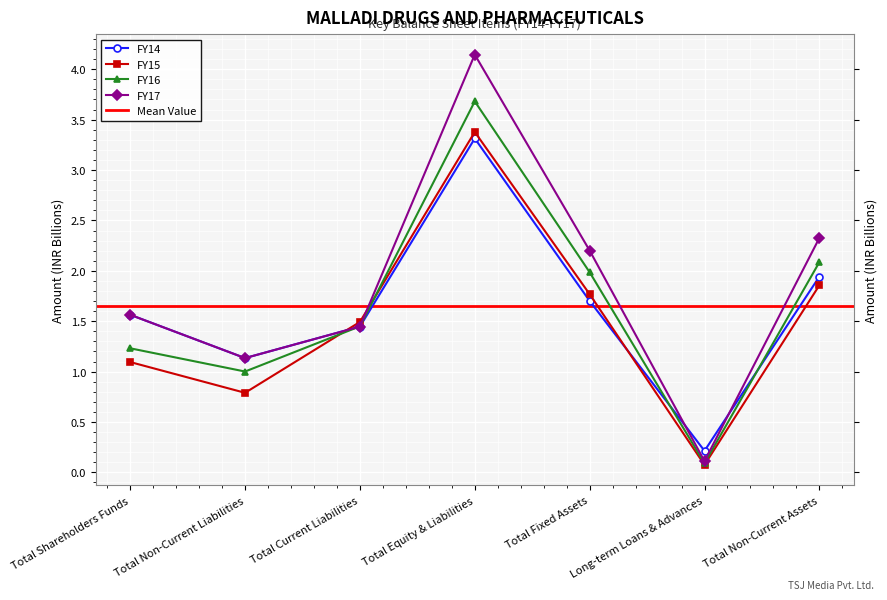

Which series changed the most between Total Shareholders Funds and Total Equity & Liabilities?

FY17